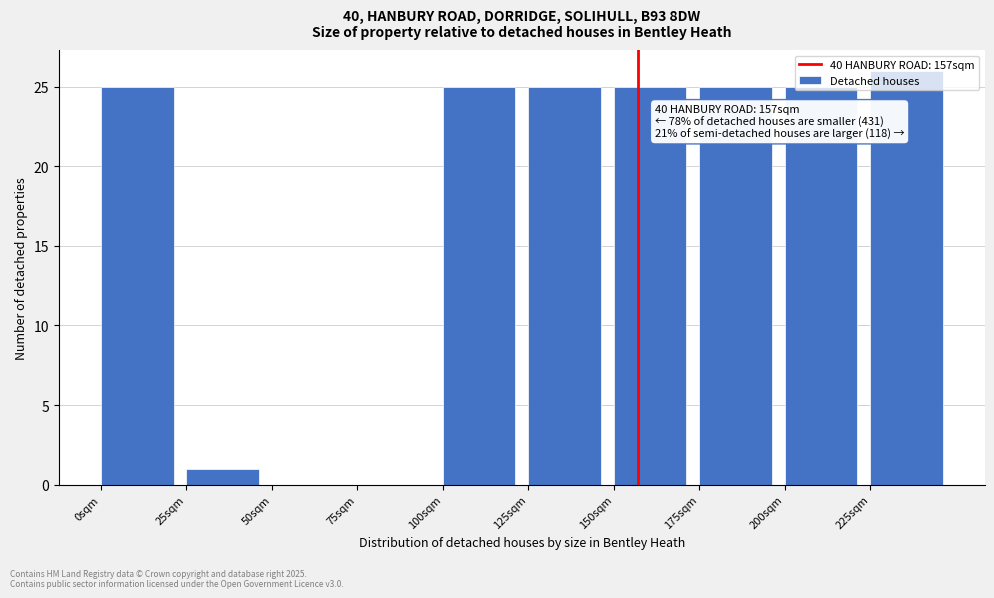

Over which range of the x-axis is the bar tallest?

225 to 250